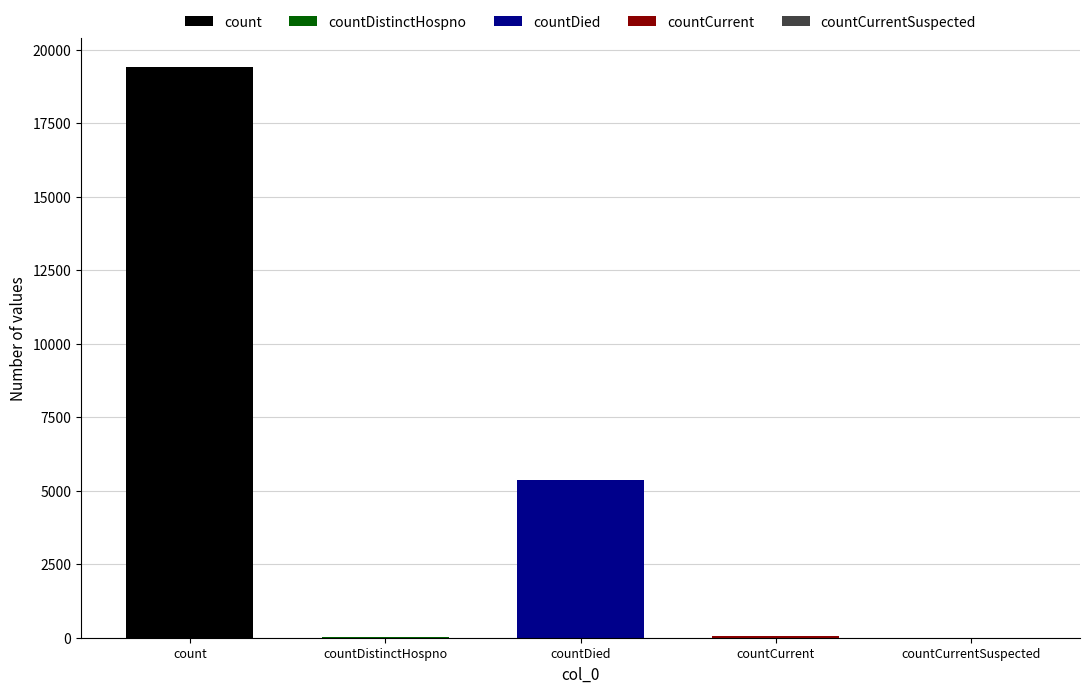

Rank the categories by value from lowest to highest.

countCurrentSuspected, countDistinctHospno, countCurrent, countDied, count